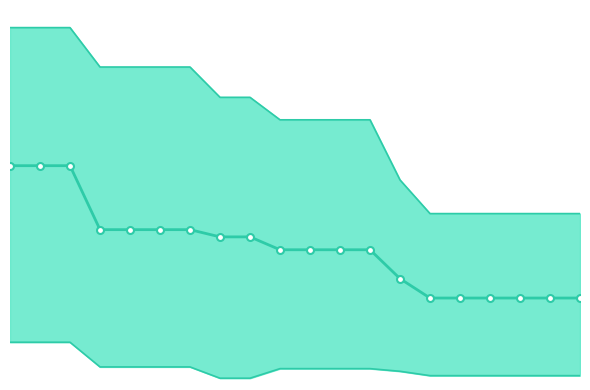

True or false: best and mean intersect in this chart.

False